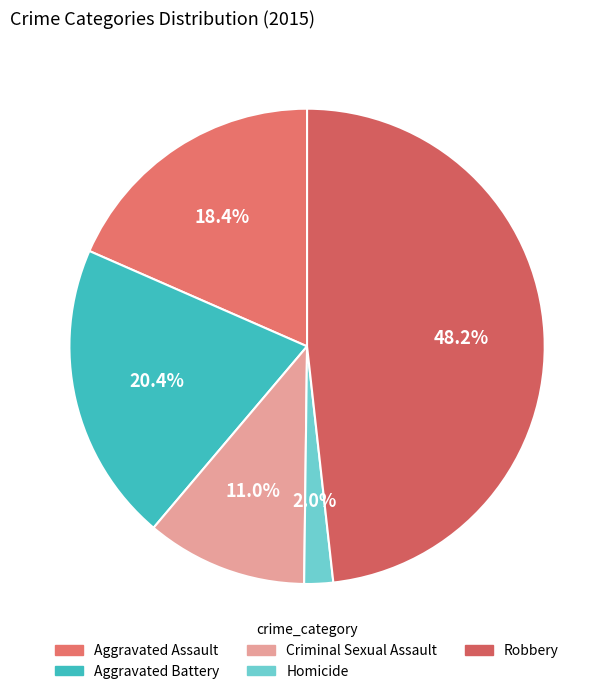

What is the smallest slice in the pie chart?

Homicide